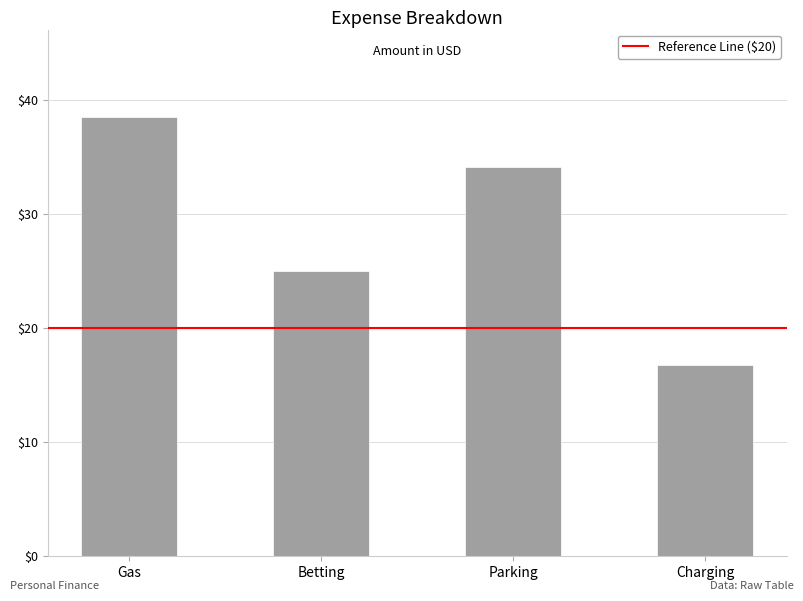

What is the ratio of the value at Gas to the value at Betting?

1.5